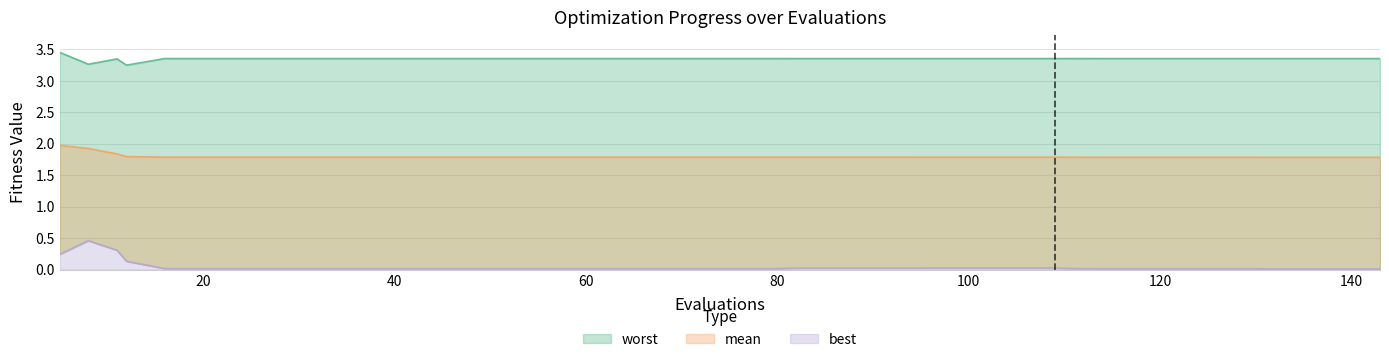

What is the average value of the mean series?

1.8